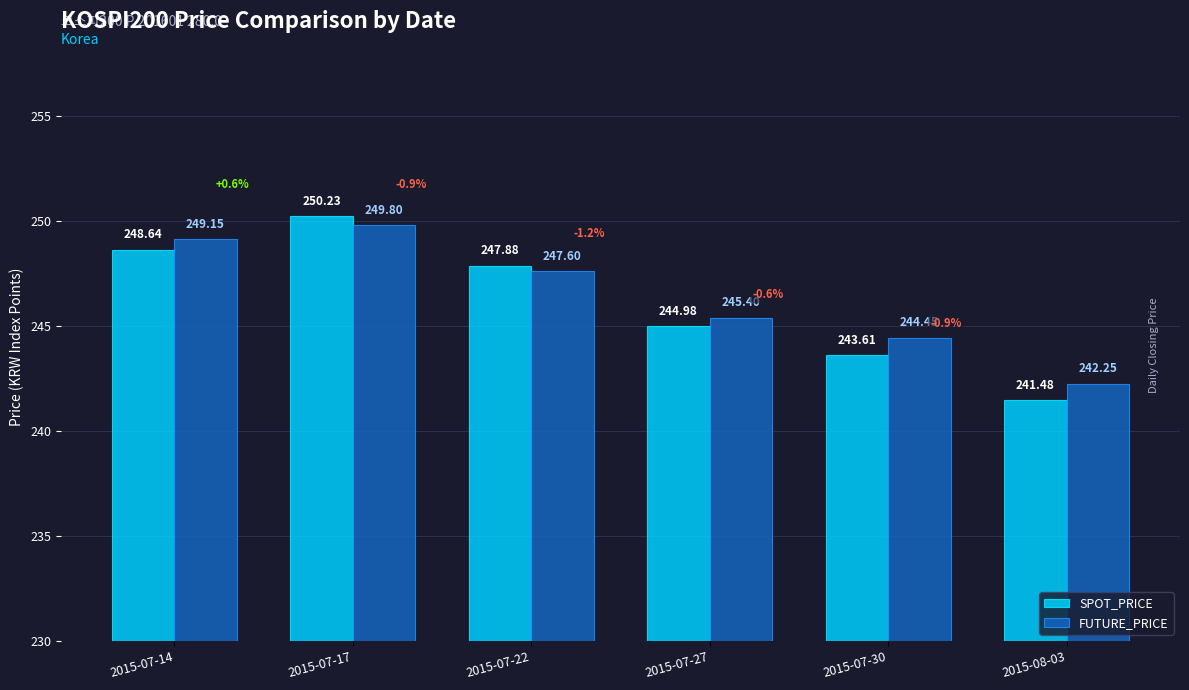

What is the difference between the second highest and second lowest values in the FUTURE_PRICE series?

4.7